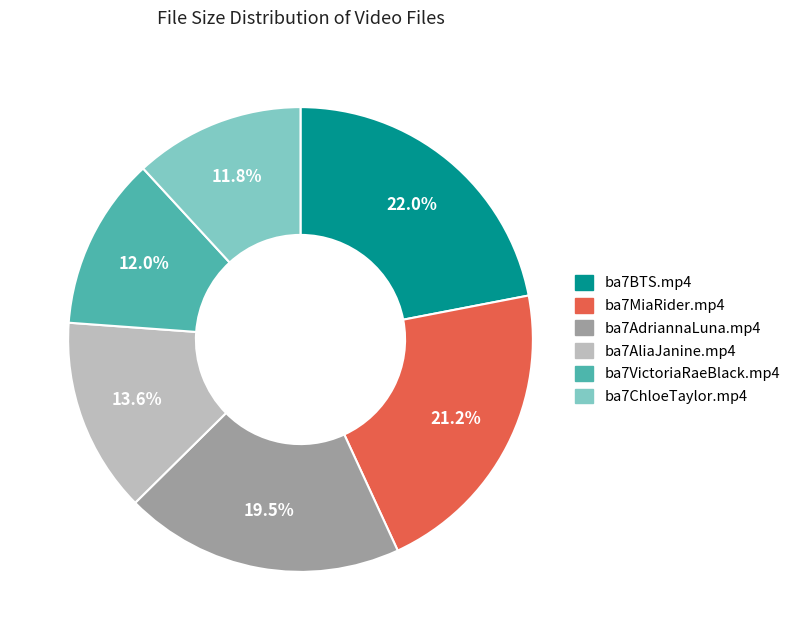

The ba7BTS.mp4 slice represents 22% of the pie. True or false?

True